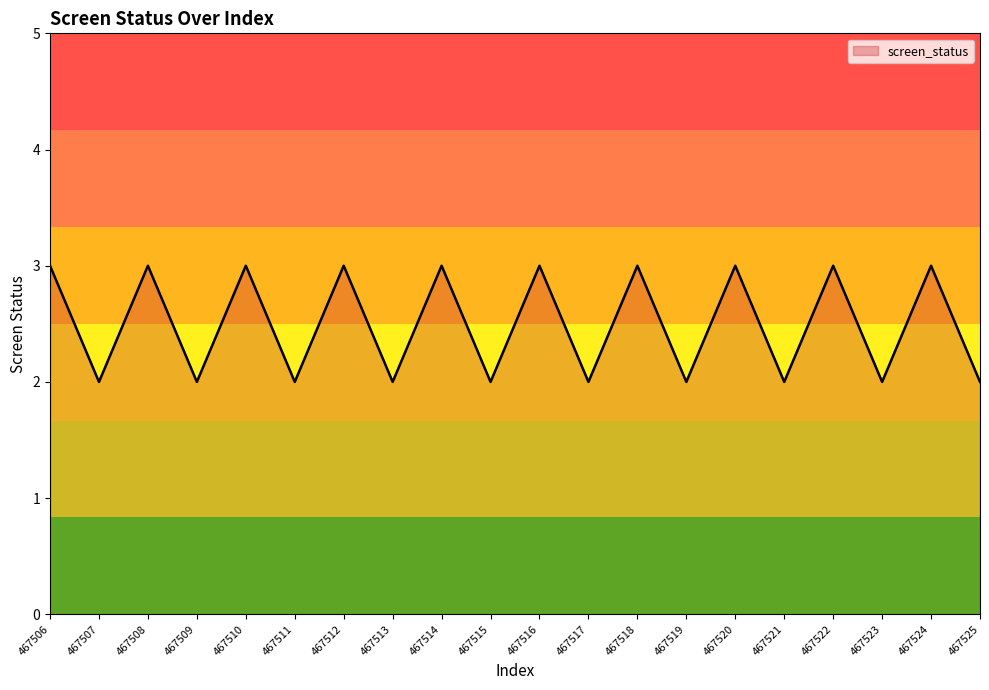

Is this an area chart (filled region under the line)?

No